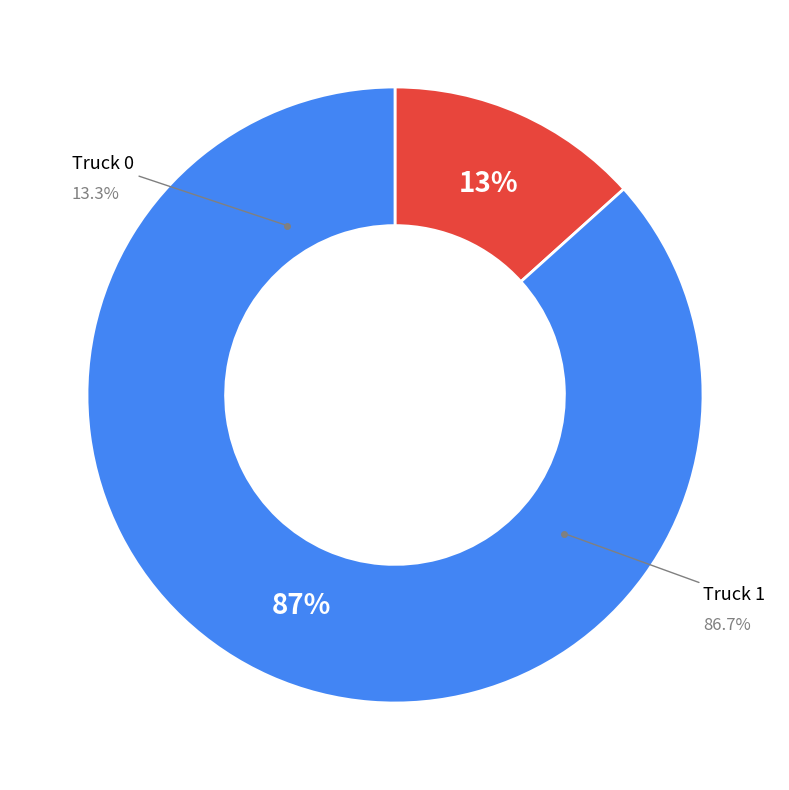

What is the majority slice?

Truck 1